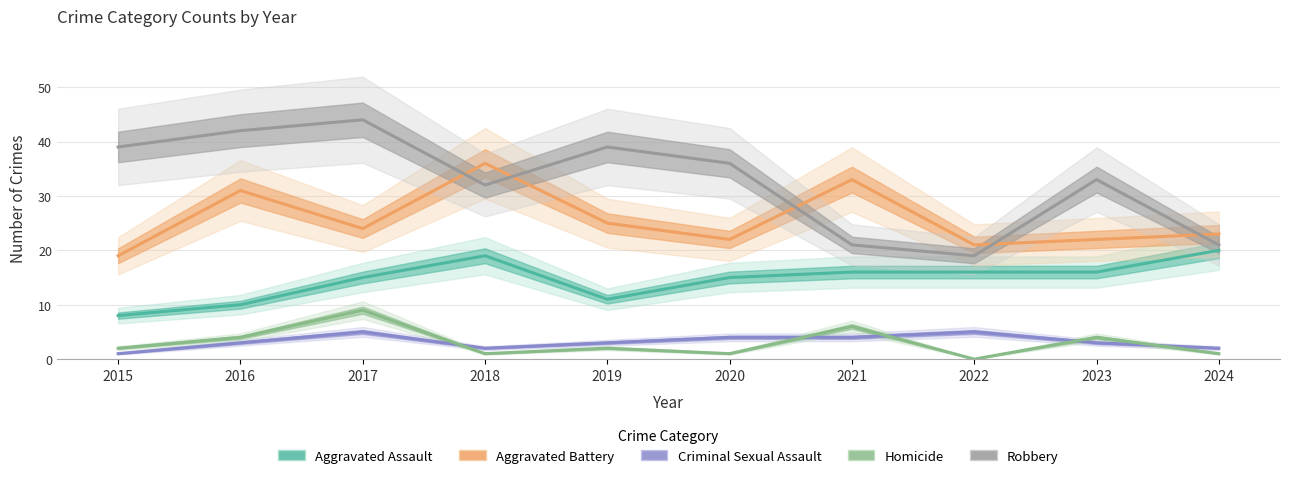

How many Homicide values are between 1 and 4?

7